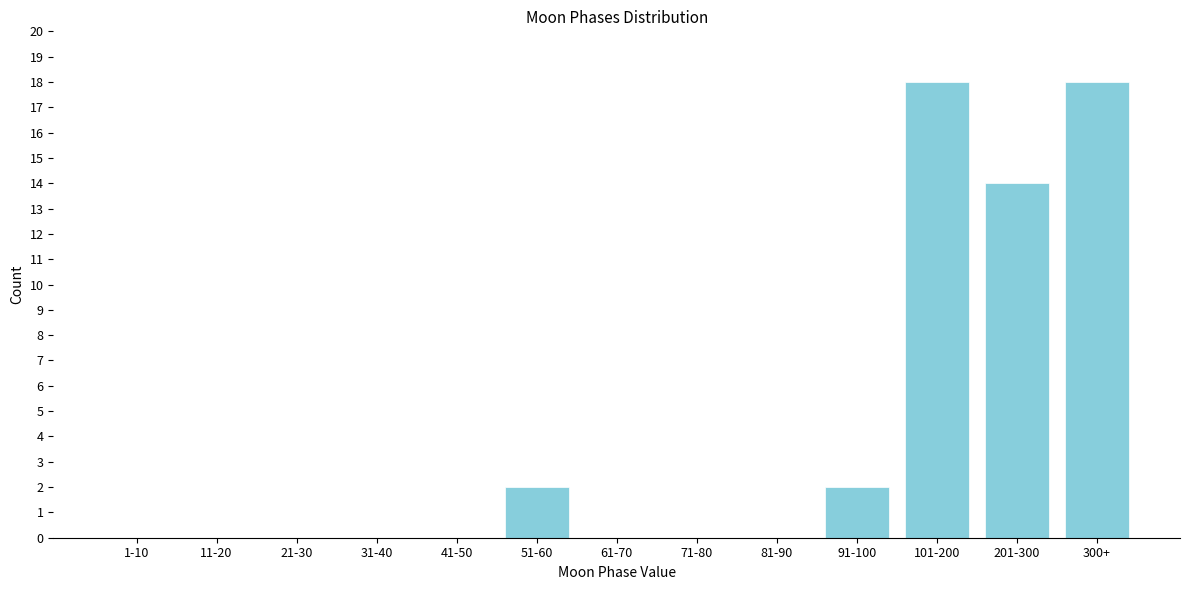

Reading left to right, what are all the values shown in this chart?

1-10=0	11-20=0	21-30=0	31-40=0	41-50=0	51-60=2	61-70=0	71-80=0	81-90=0	91-100=2	101-200=18	201-300=14	300+=18